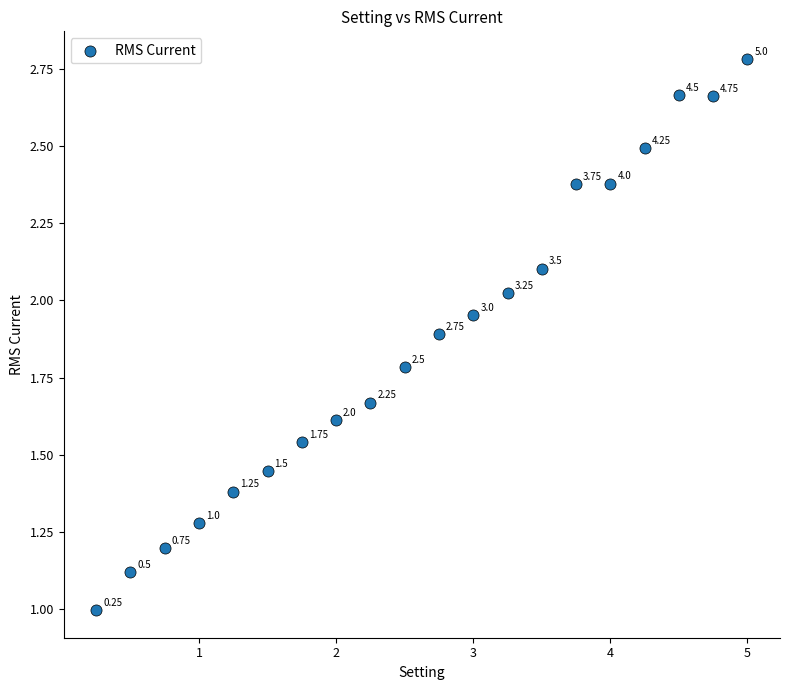

What is the range of Y values (max minus min)?

1.8